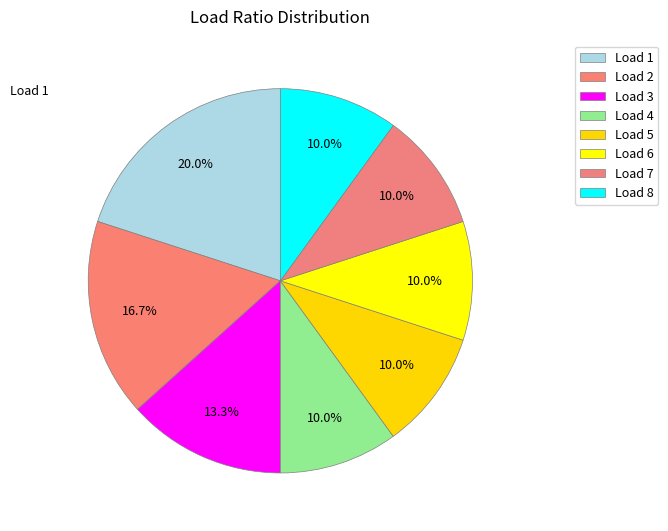

How many slices are in this pie chart?

8